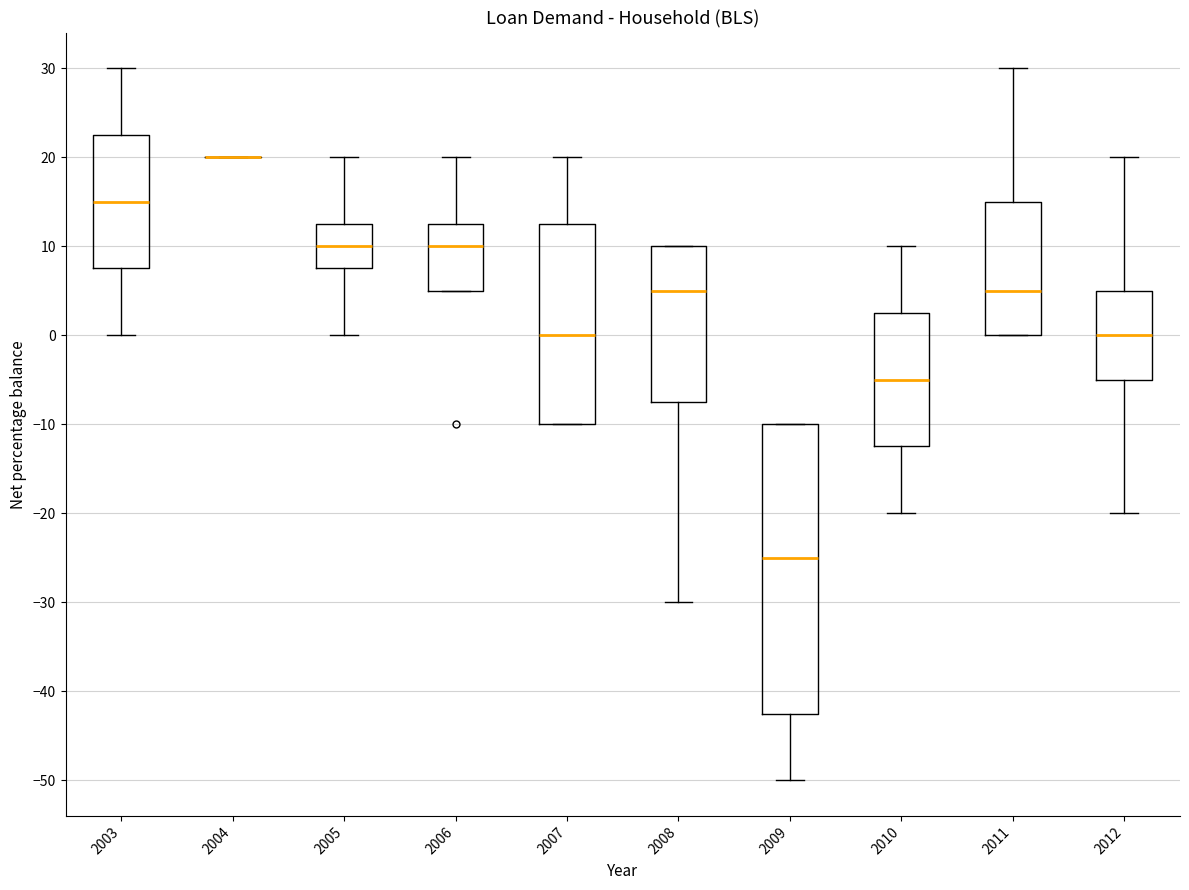

Which box is the tallest, from its lower edge to its upper edge?

2009